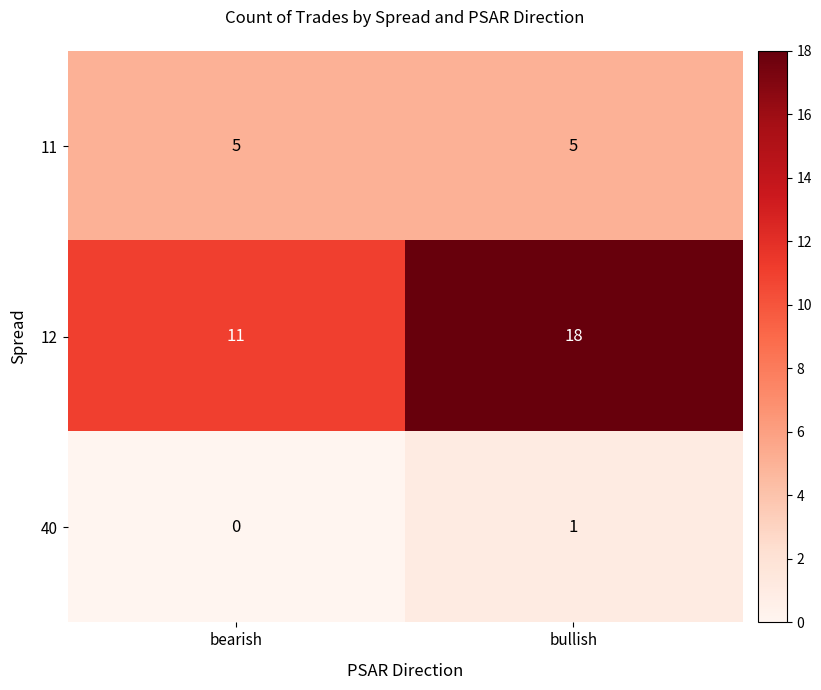

The 11 series shows 7 at bullish. True or false?

False